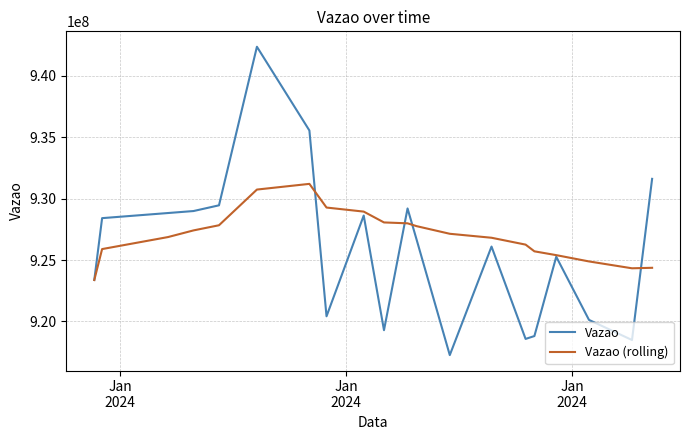

What is the sum of all Vazao (rolling) values?

18540238809